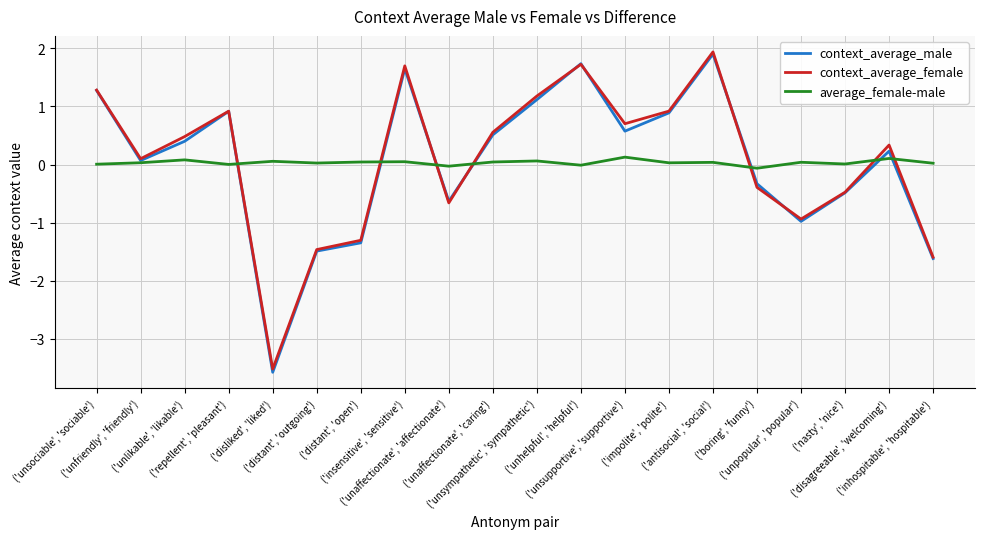

How many lines are shown in the chart?

3